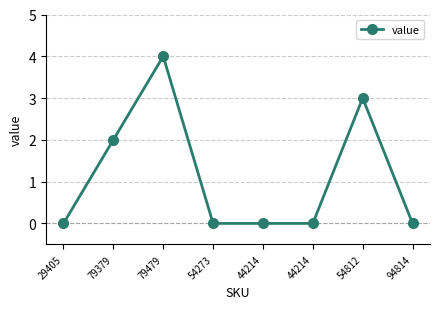

How many lines are shown in the chart?

1